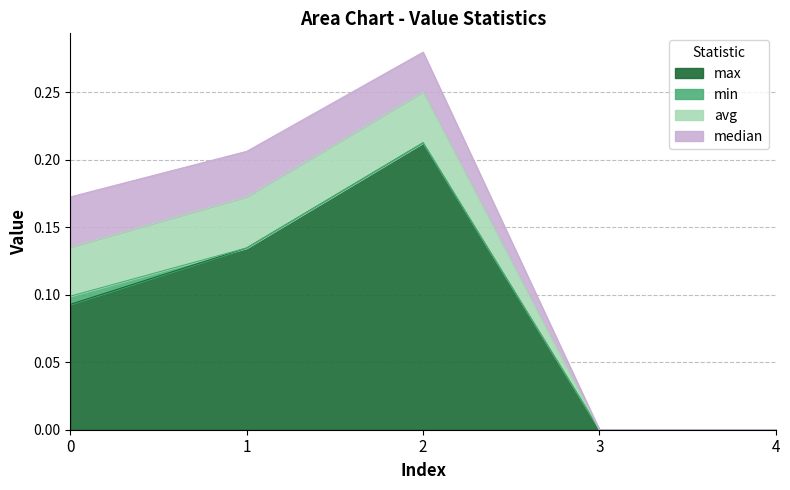

The max series shows 0.0 at 4. True or false?

True